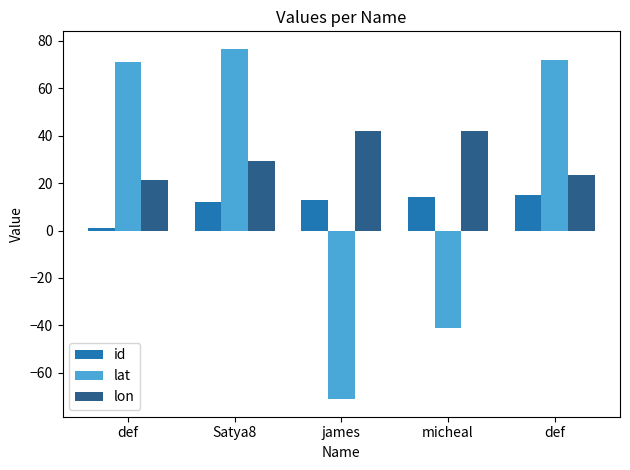

How many groups of bars are there?

5